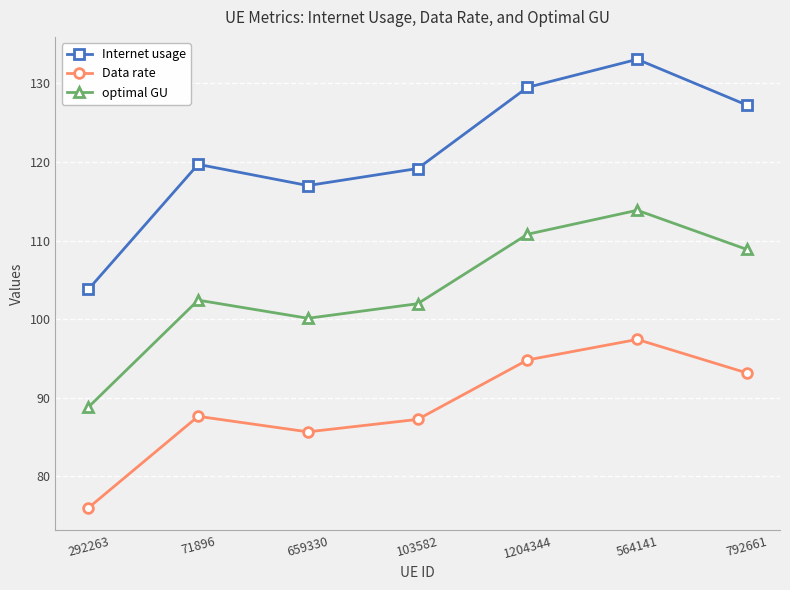

What is the difference between the second highest and minimum values in the Internet usage series?

25.7